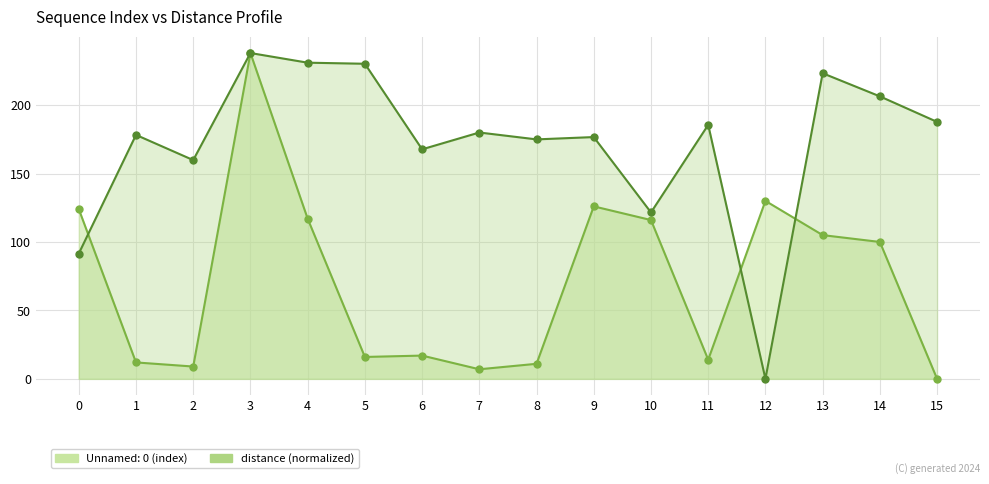

Count the number of categories in the chart.

16